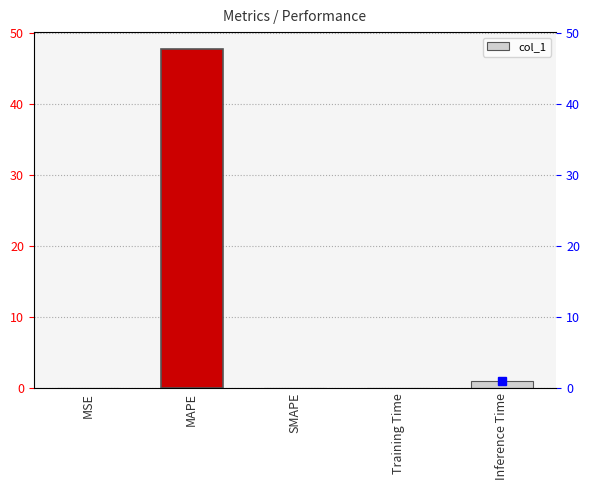

Is it true that the value at MSE is 0.0?

True